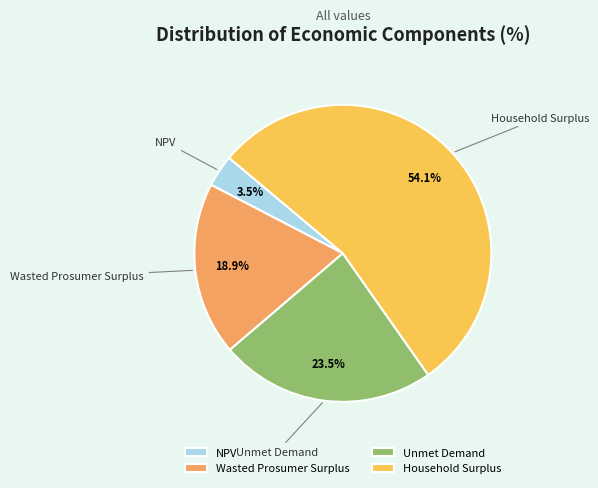

What is the majority slice?

Household Surplus